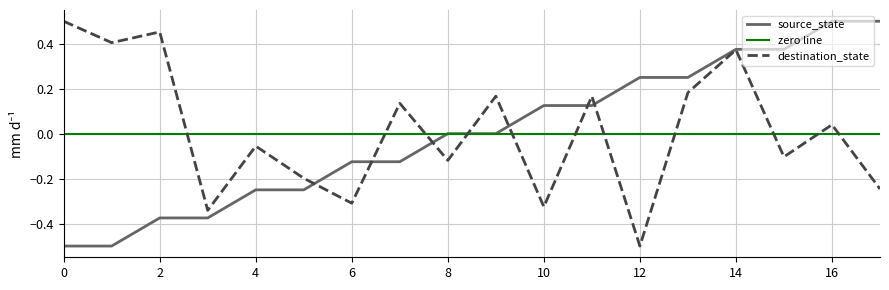

What is the minimum value for source_state?

-0.5